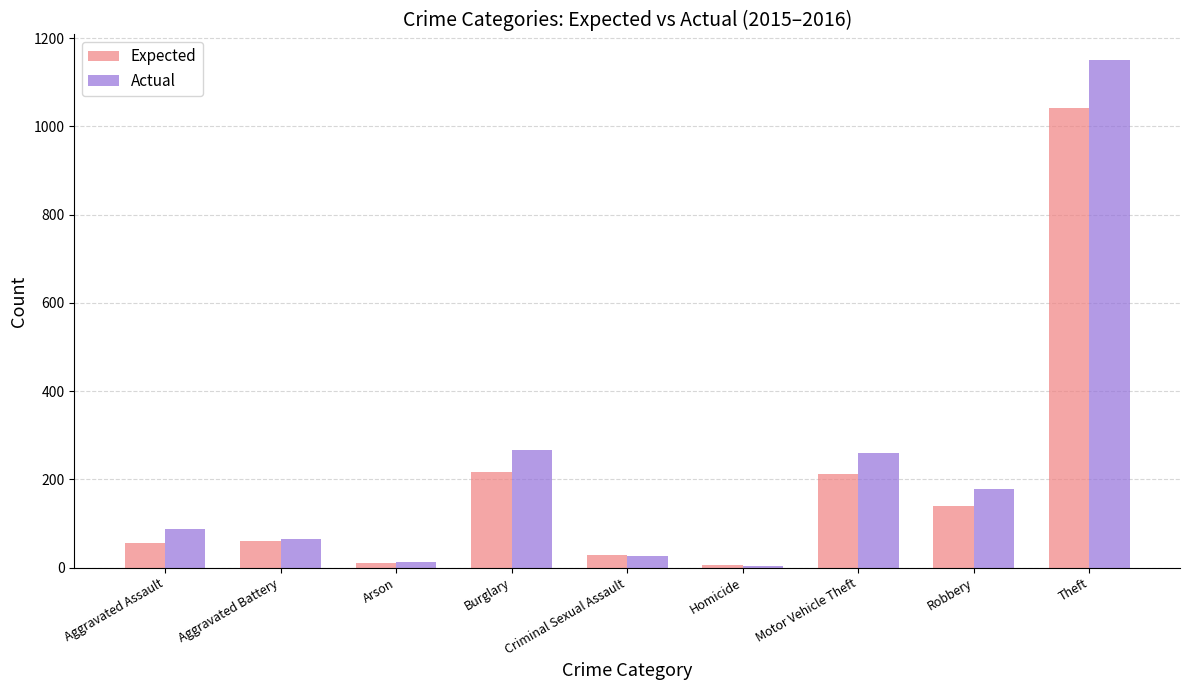

Is the value of Actual at Theft greater than the value of Expected at Aggravated Assault?

Yes